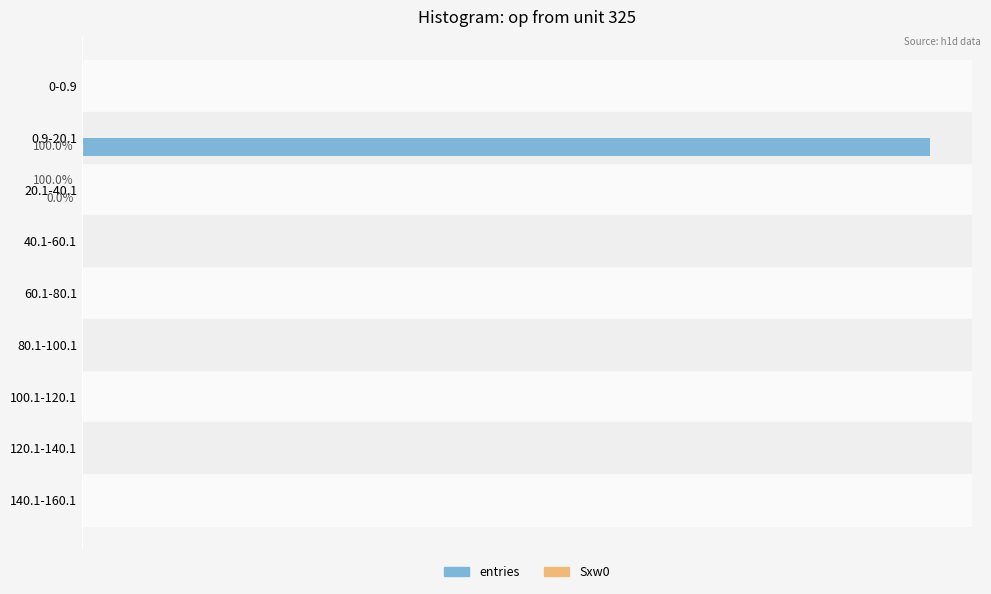

Which series has the largest total across all categories?

entries